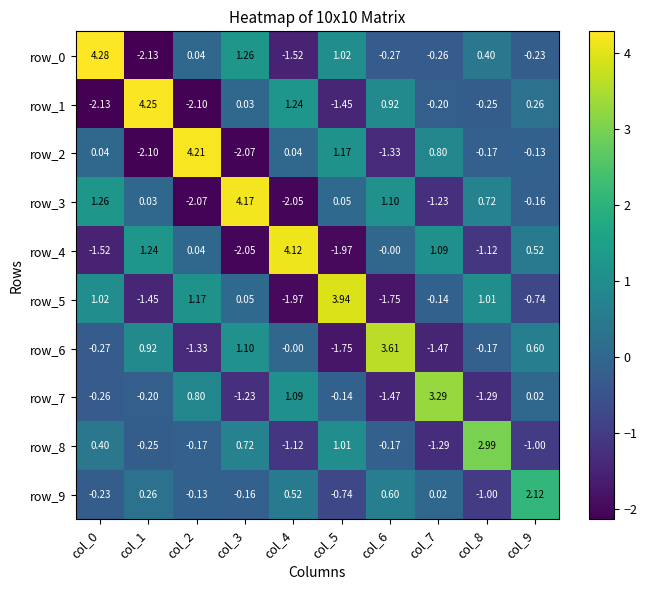

Is the value of row_8 at col_3 greater than the value of row_4 at col_6?

Yes